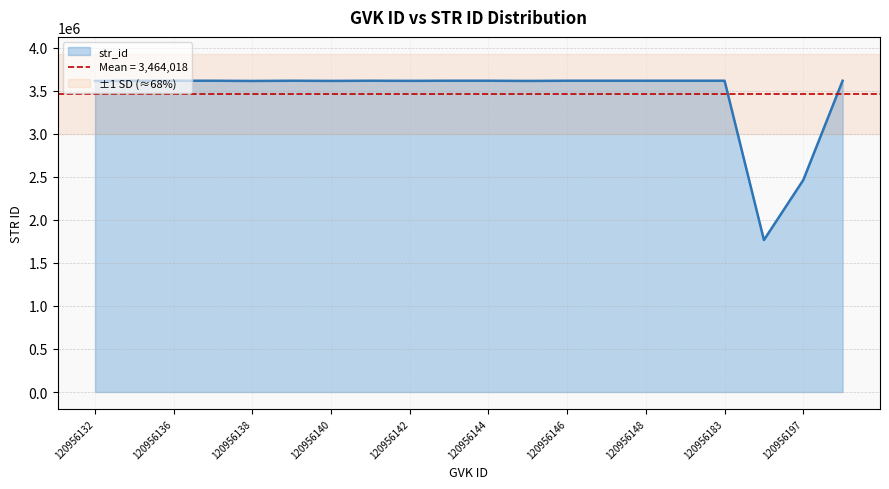

The value at 120956136 is 5154361. True or false?

False